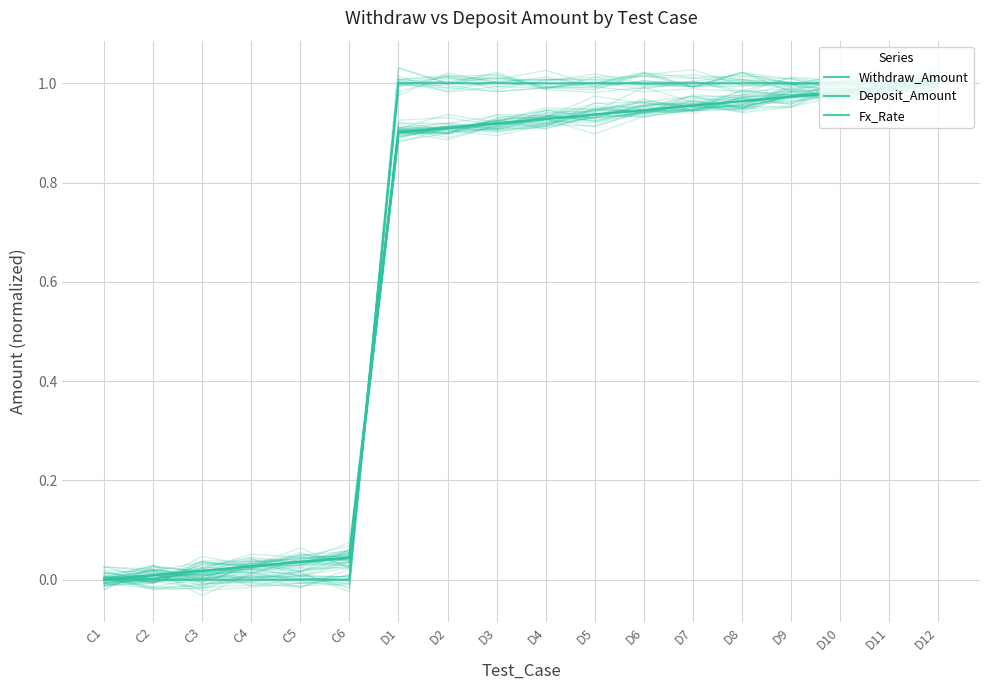

How many intersections are there between Withdraw_Amount and Fx_Rate?

2